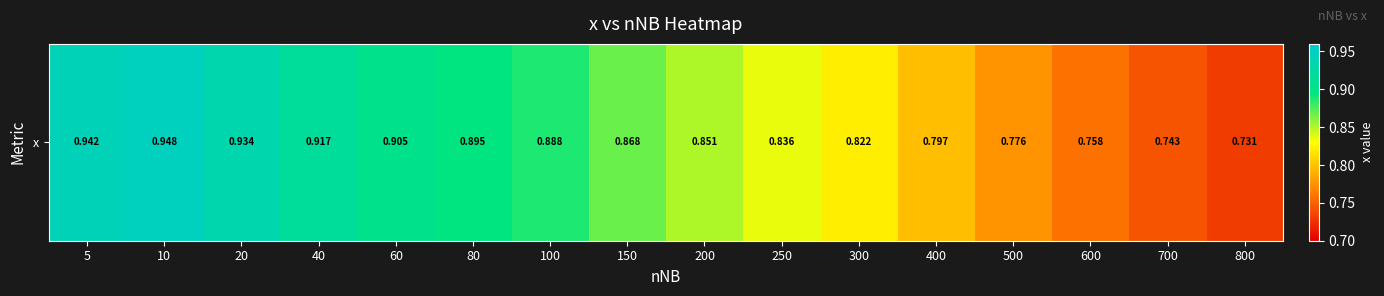

Where is the data nearest to the value 0?

800